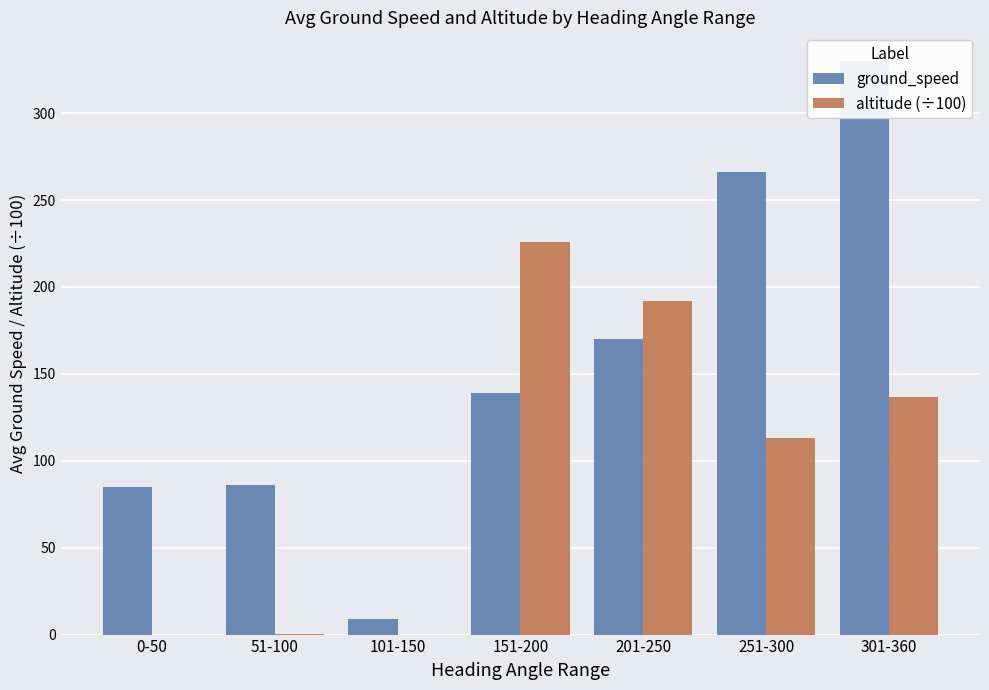

What is the label of the 1st bar from the left?

0-50